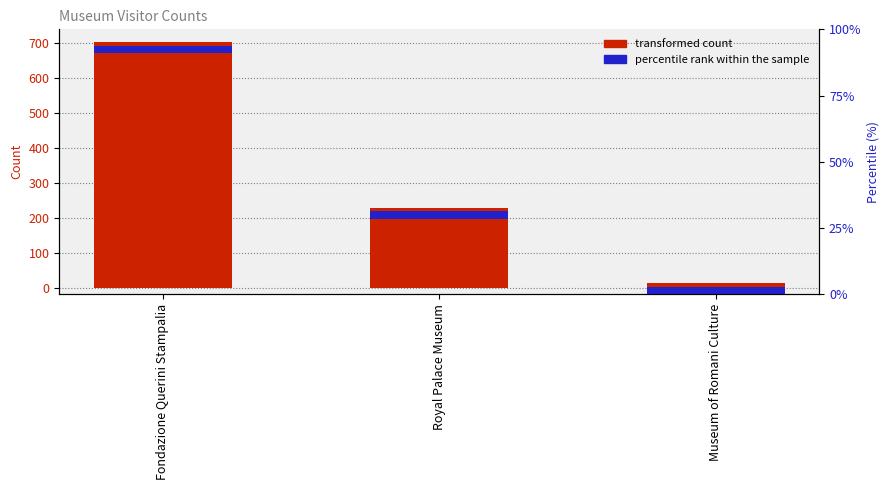

How many values are between 15 and 703?

3